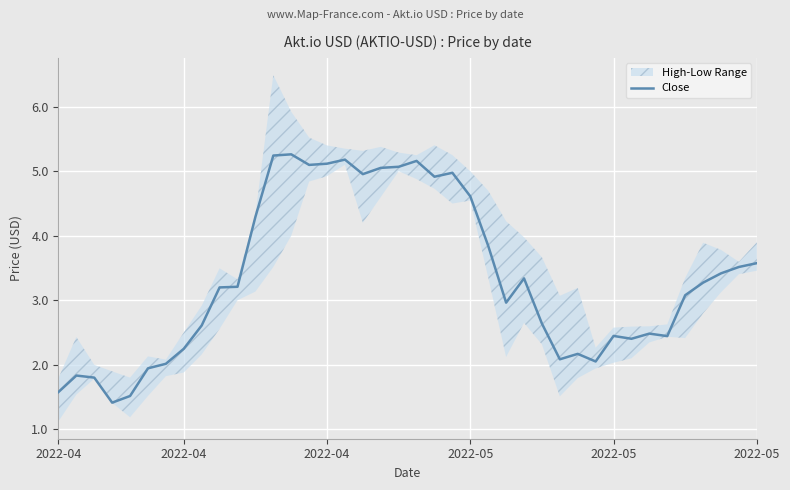

How many points are higher than both their immediate neighbors (excluding endpoints)?

9